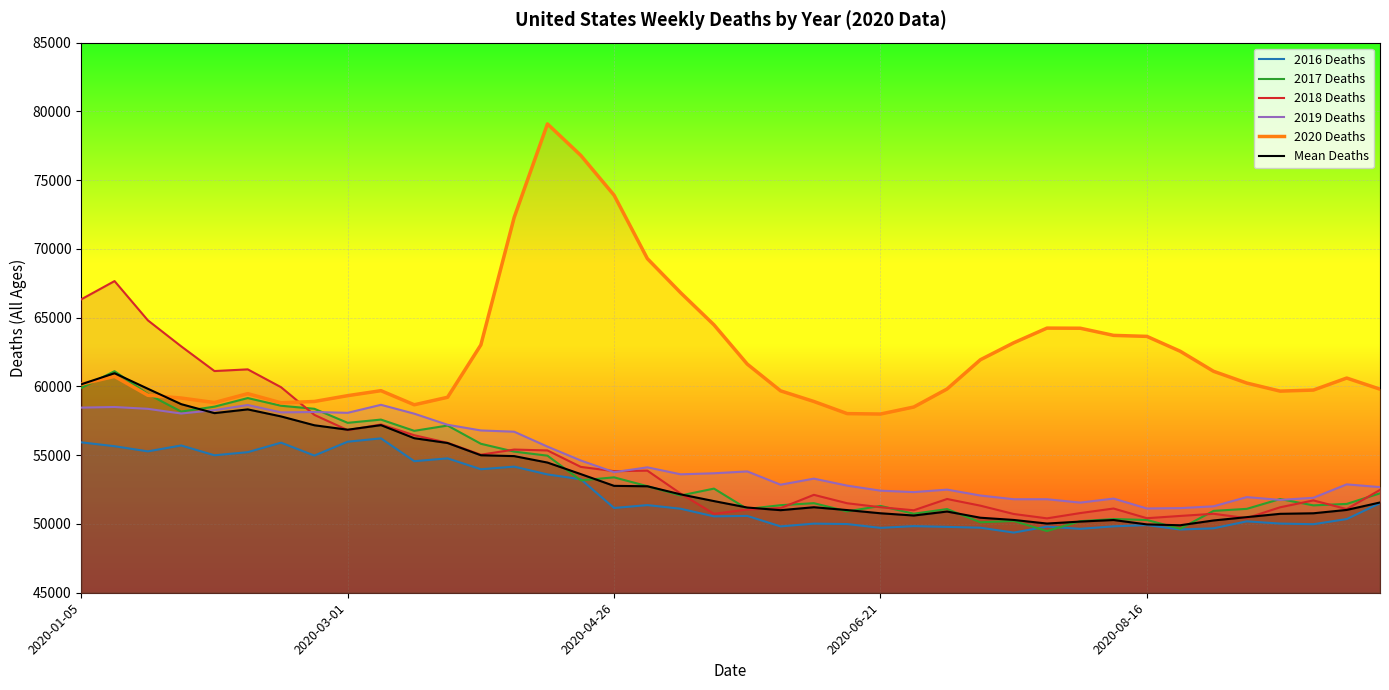

Is this an area chart (filled region under the line)?

No